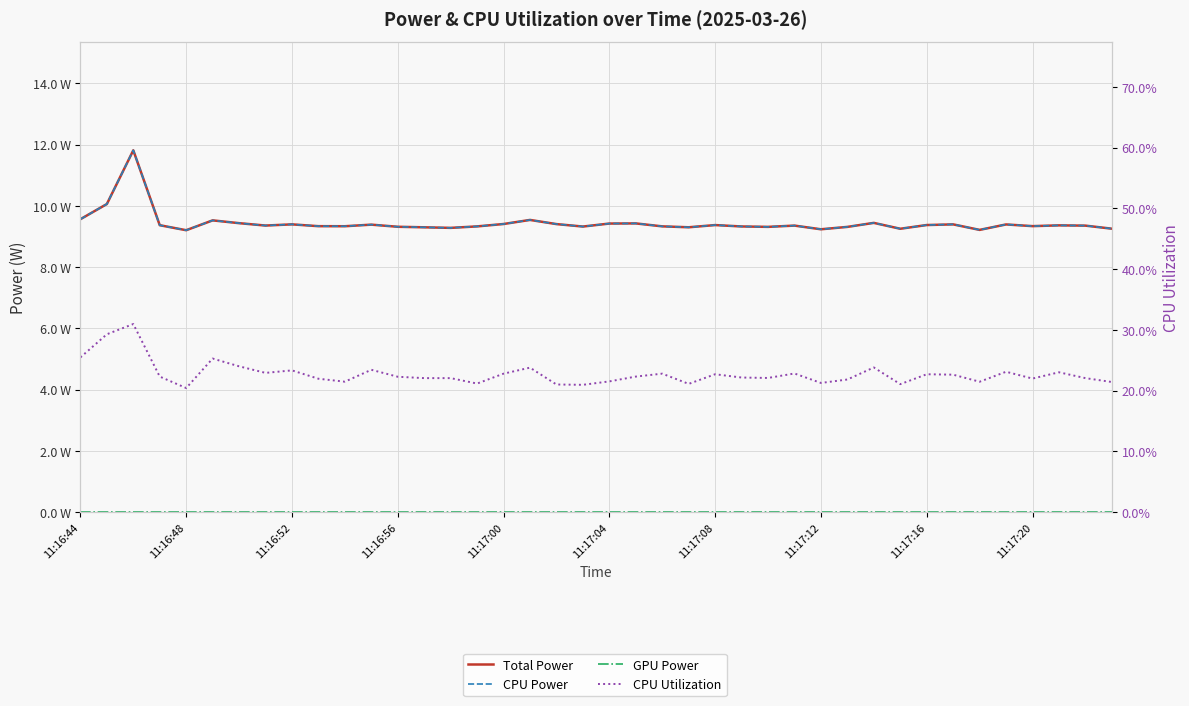

In CPU Power, how many points are higher than both neighbors (excluding endpoints)?

12